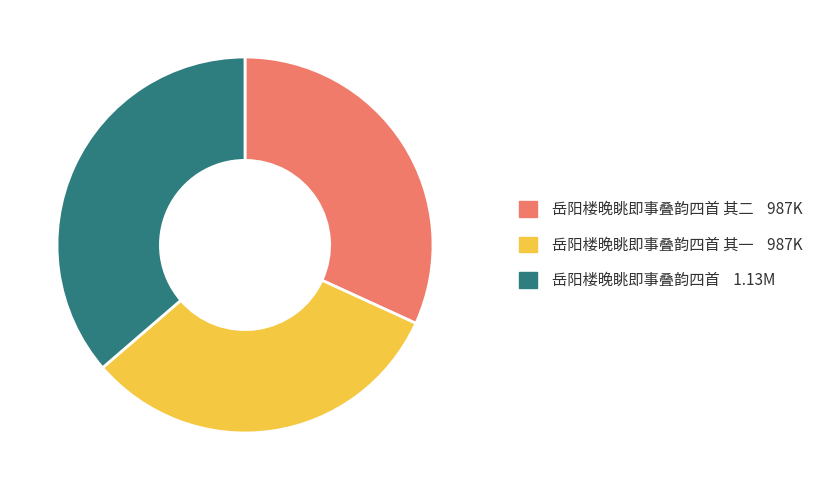

Is there any slice that represents more than half of the pie?

No